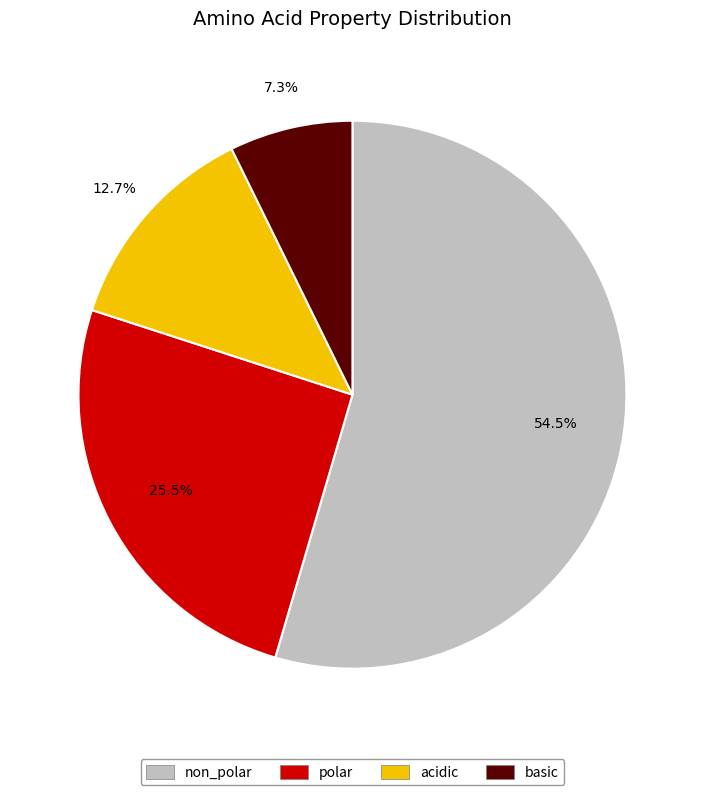

To the nearest percent, what is the difference between the basic and non_polar slice percentages?

47%